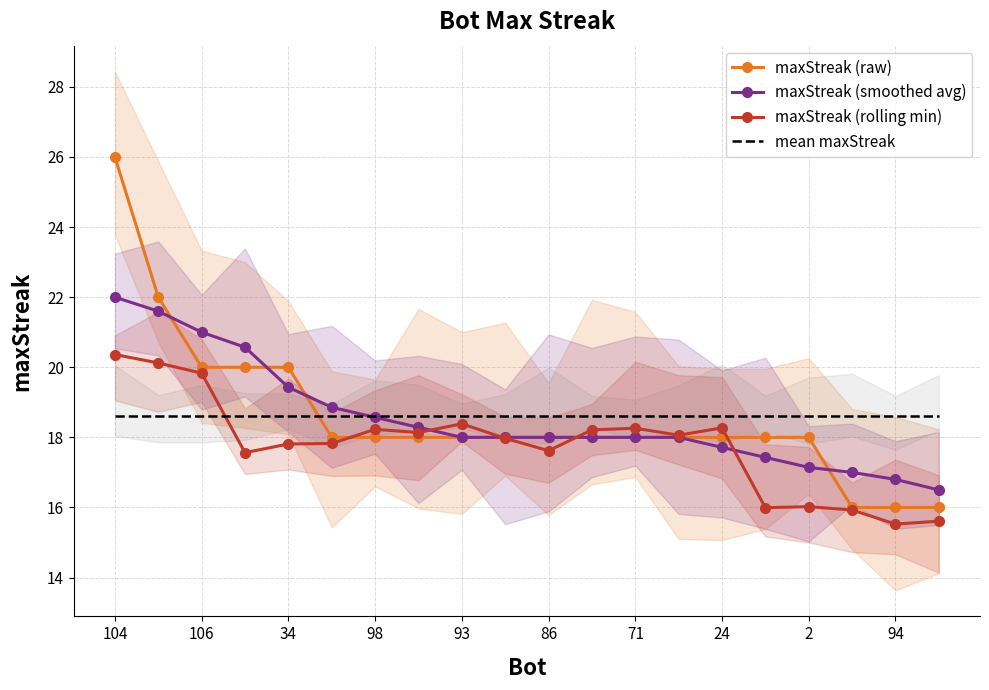

Is the value of mean maxStreak at 93 greater than the value of maxStreak (smoothed avg) at 94?

Yes